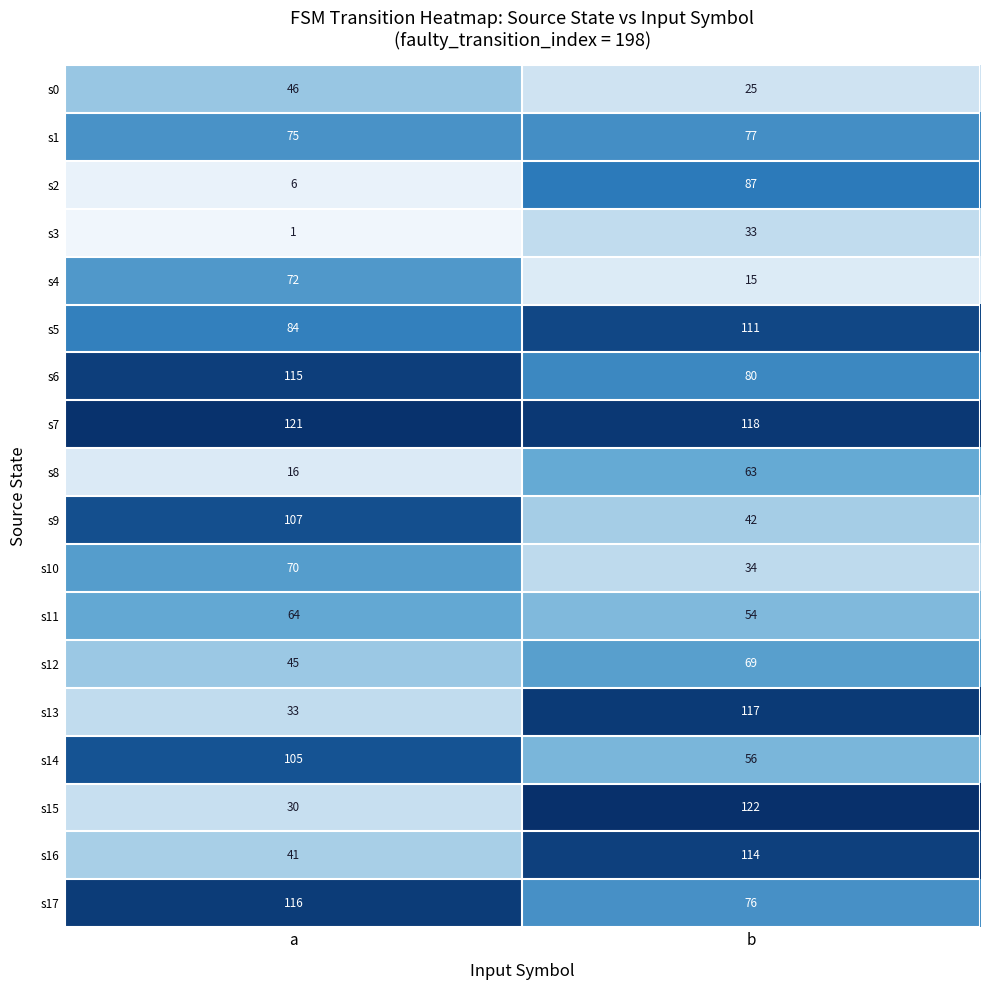

What is the approximate value of s8 at a, to the nearest 10?

20